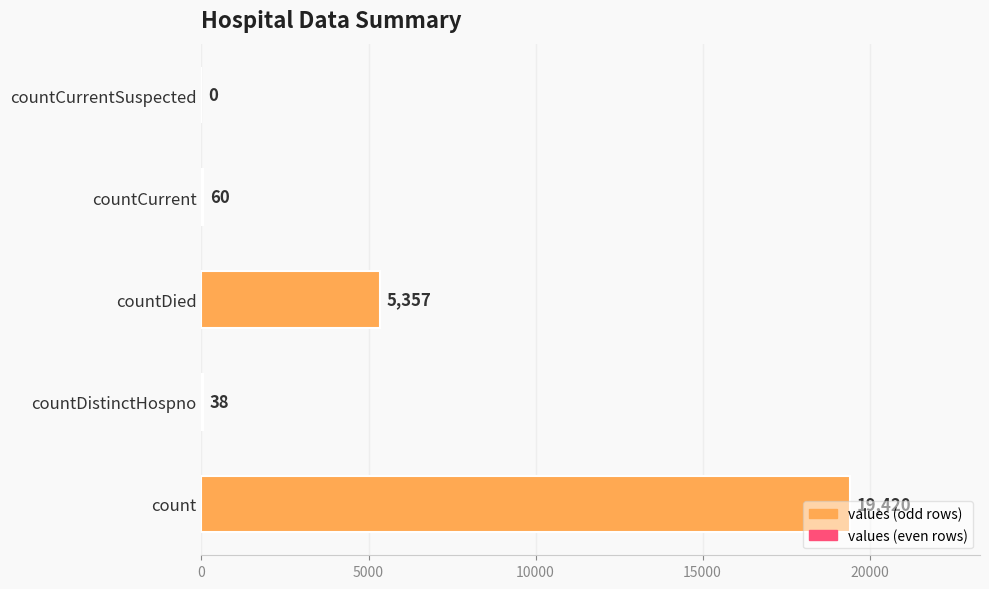

What is the change in value from countDied to countCurrentSuspected?

-5357